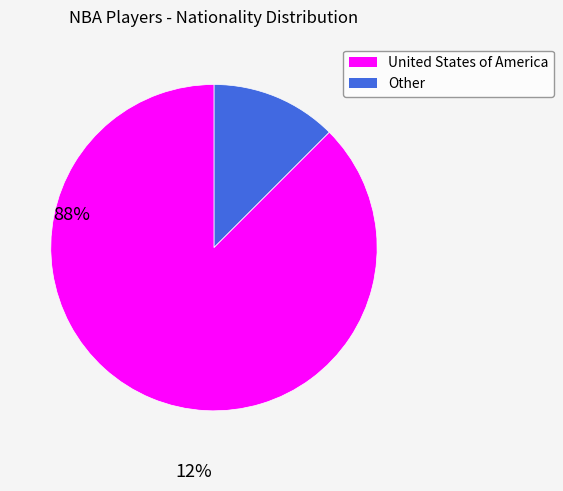

Which slice is the largest?

Other